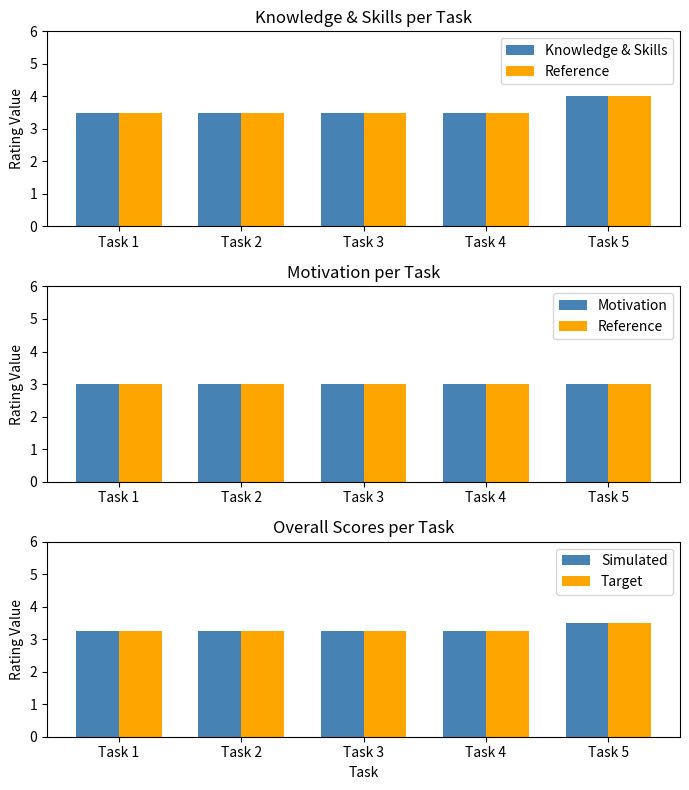

What is the maximum value for Target?

3.5